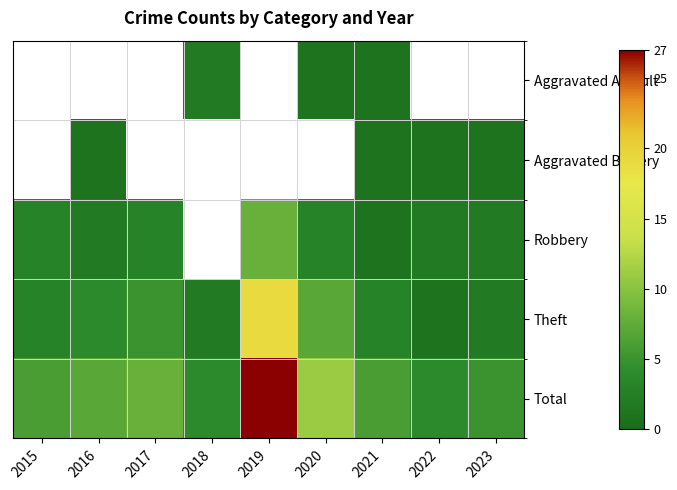

Is the value of Theft at 2021 greater than the value of Aggravated Assault at 2022?

No